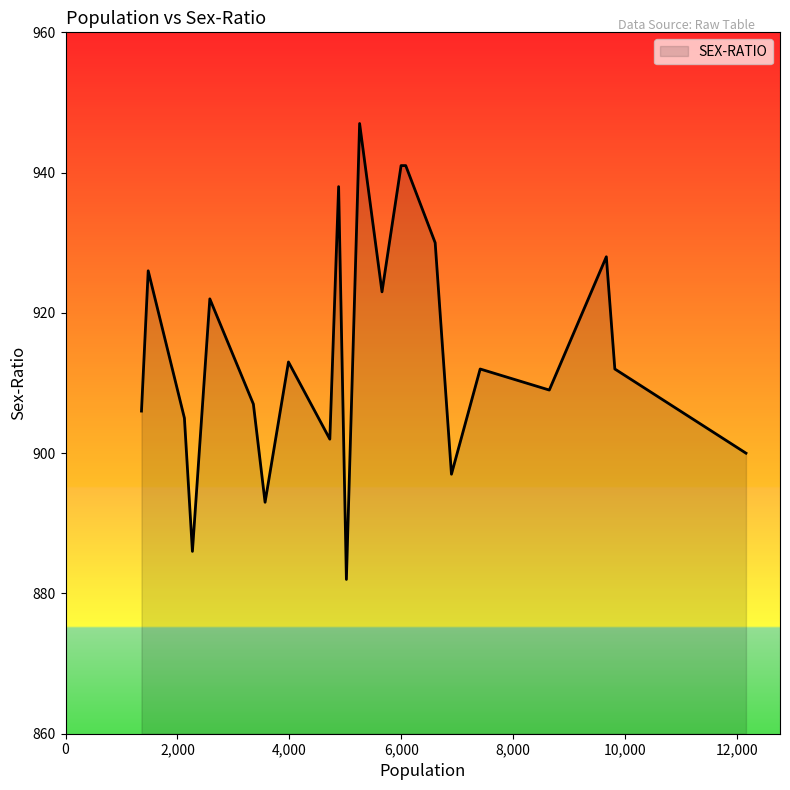

What is the average value?

915